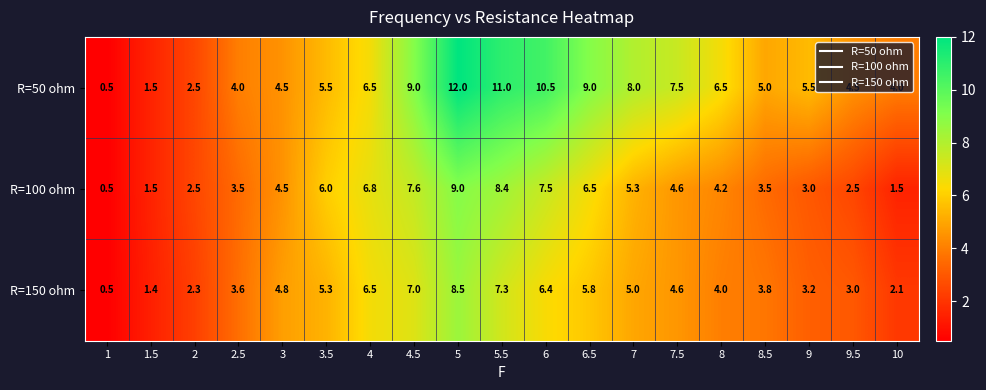

What is the sum of the R=100 ohm values at 9 and 6.5?

9.5